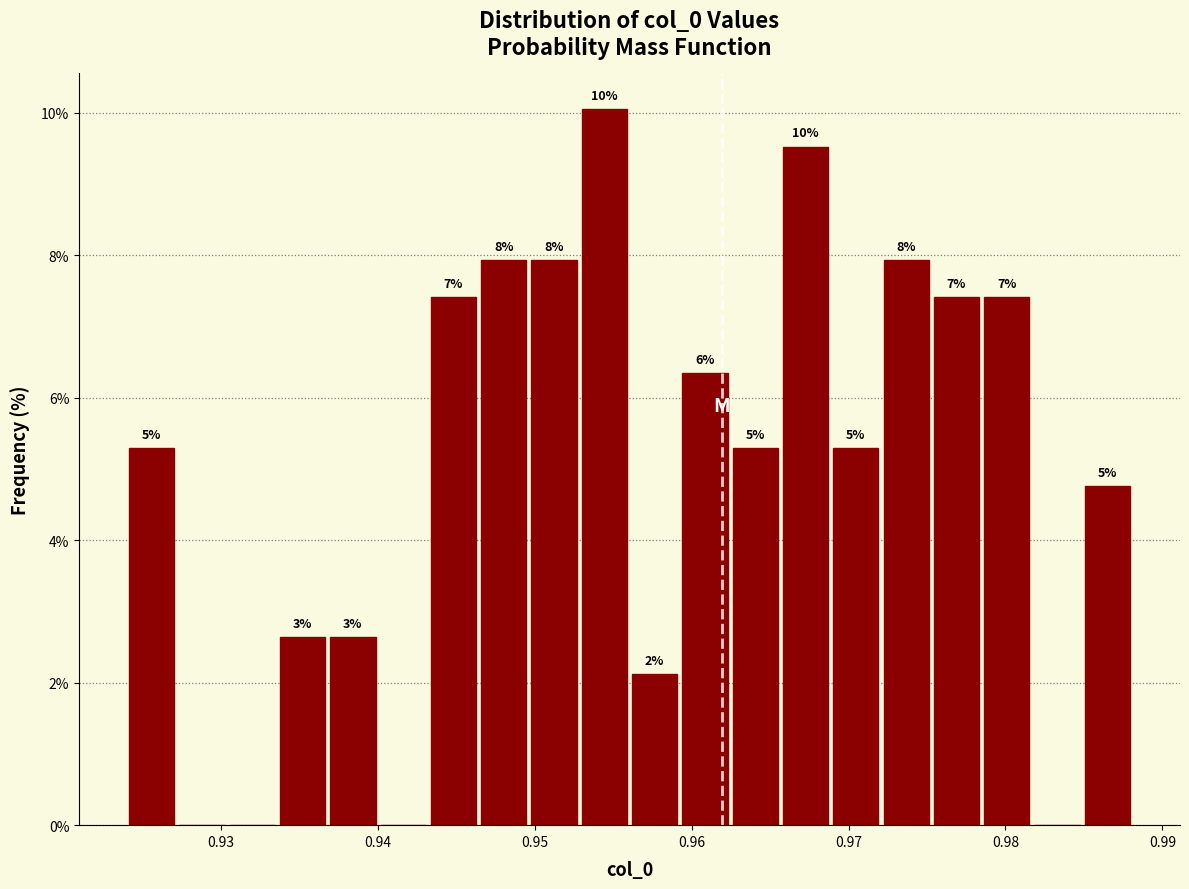

Read against the x-axis, roughly where is the centre of the tallest bar?

0.954